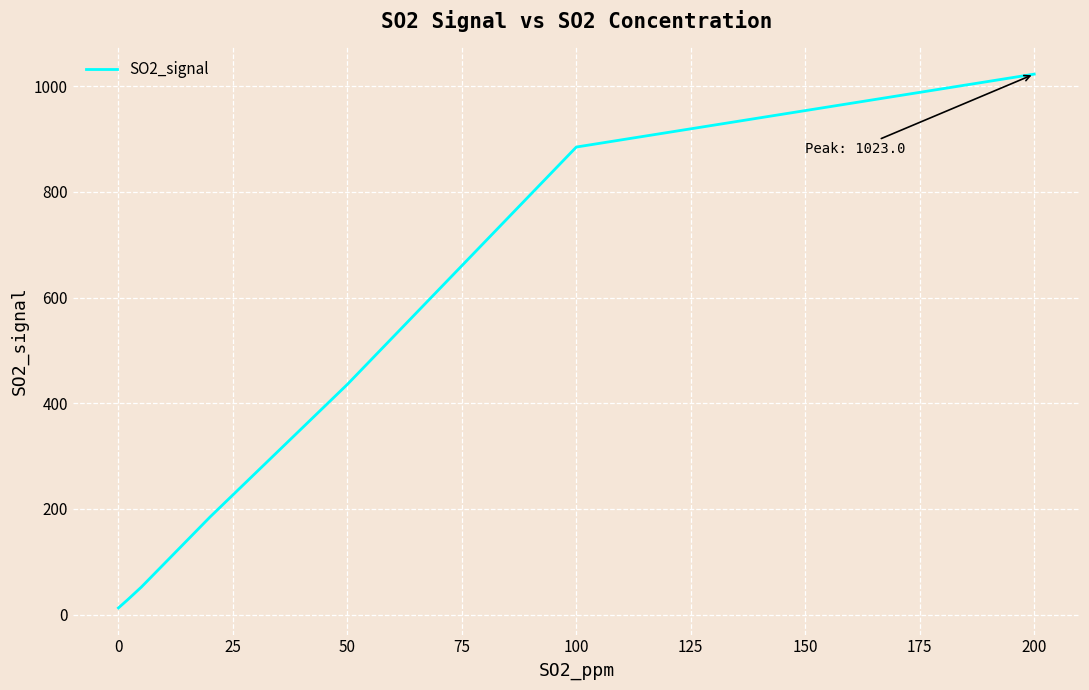

What is the maximum value shown in the chart?

1023.0